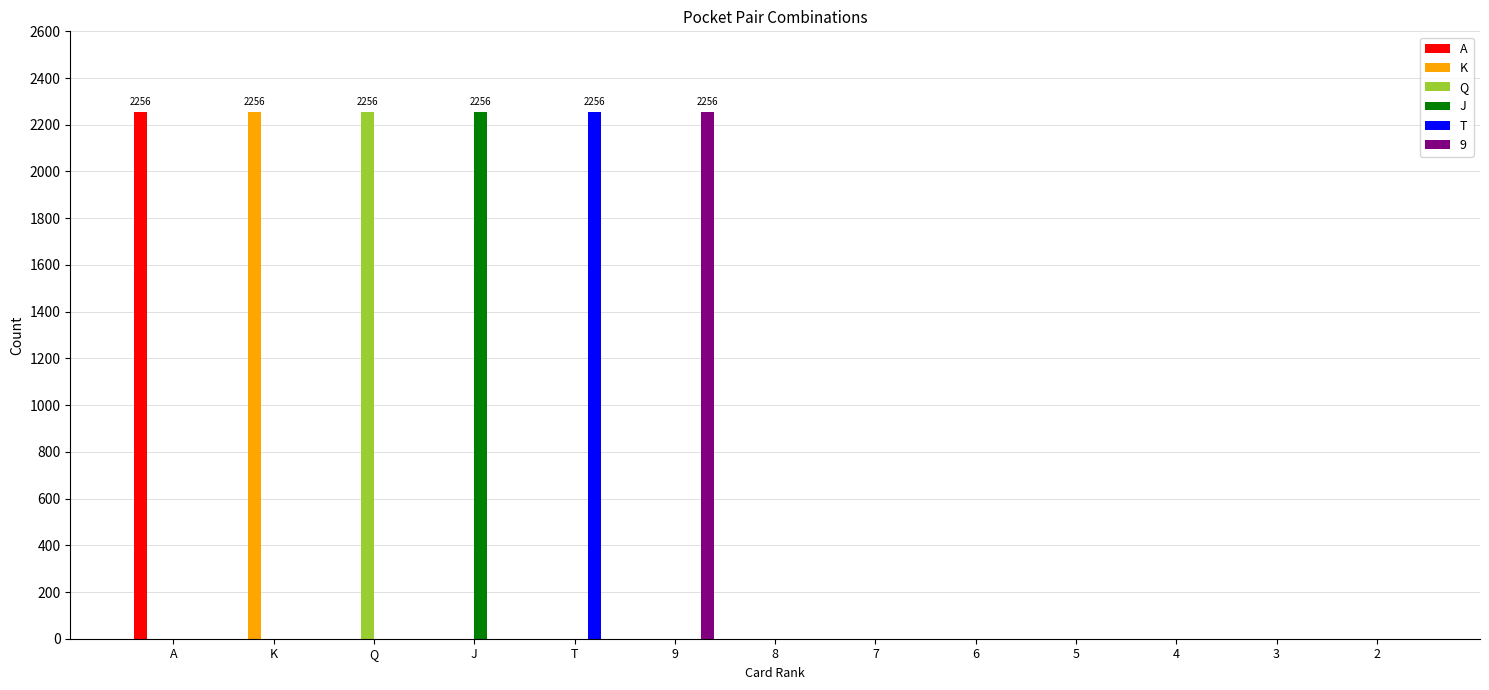

The Q series shows -859 at K. True or false?

False